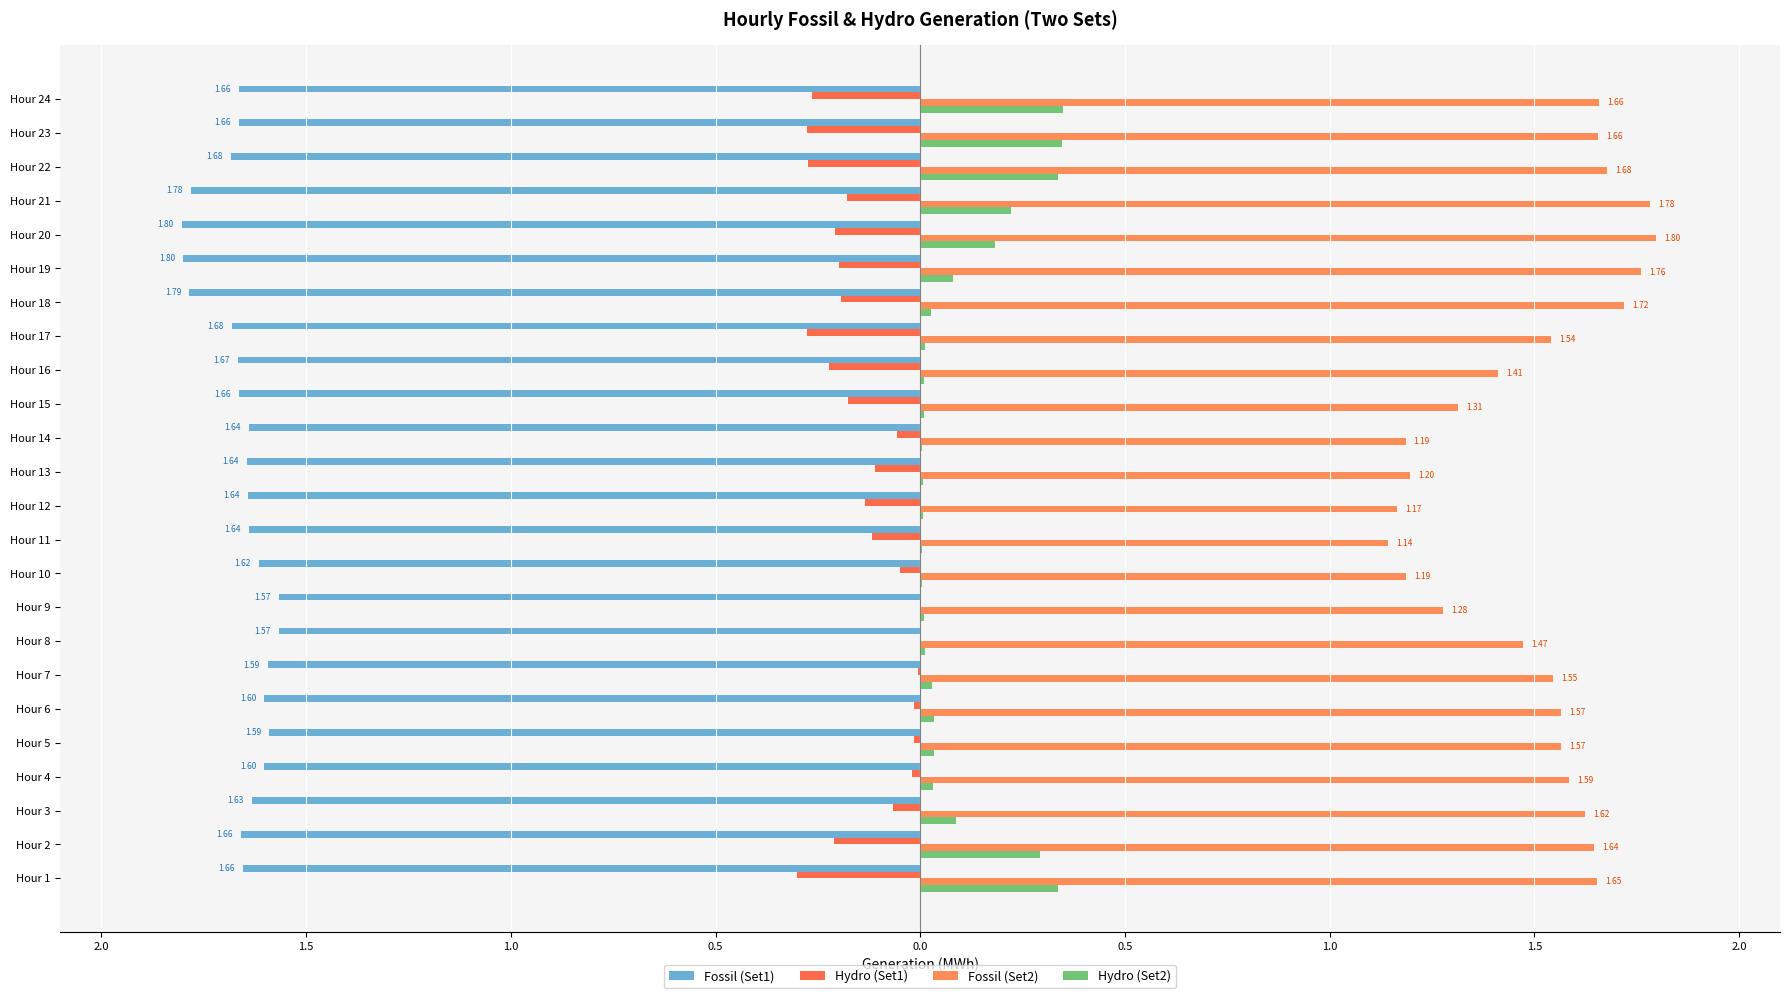

How many bars are there in total?

96